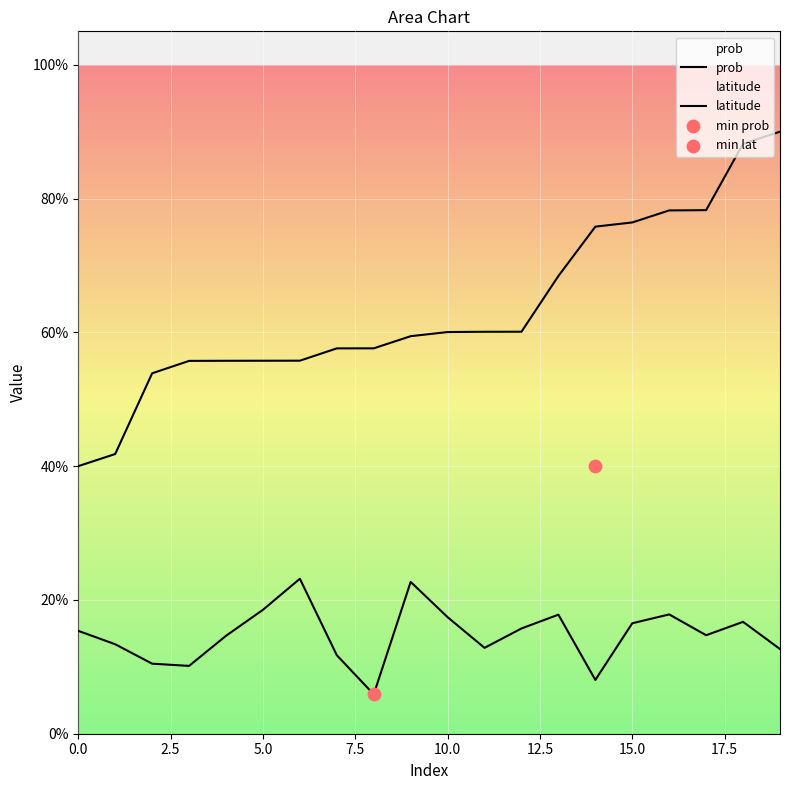

At how many categories does at least one series exceed 0?

20